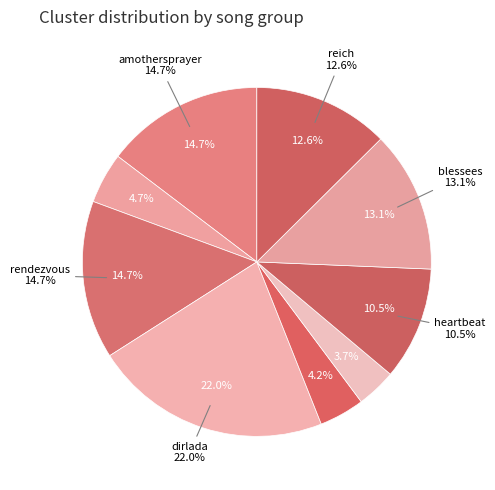

Which has a higher value, reich or greengrassgrows?

reich